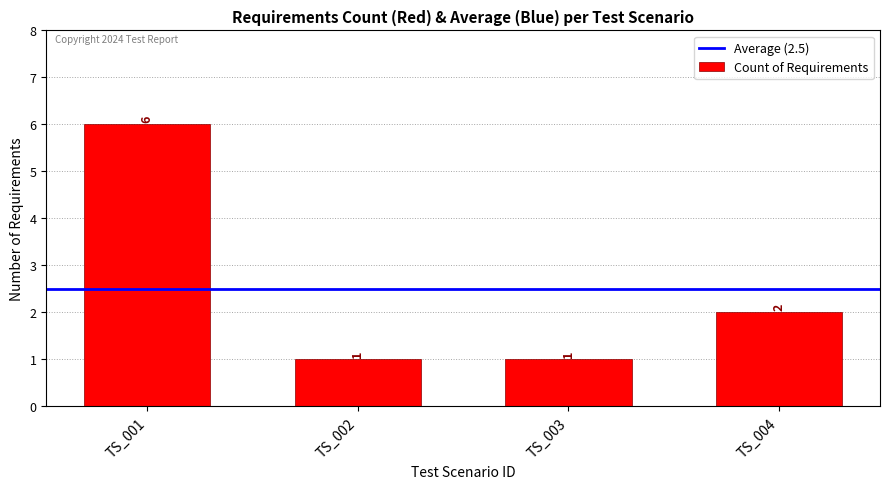

Between TS_001 and TS_004, which is larger?

TS_001